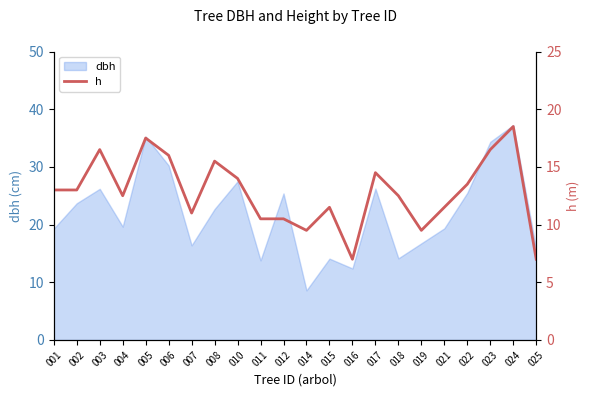

How many interior local peaks (higher than both neighbors) does the data have?

6